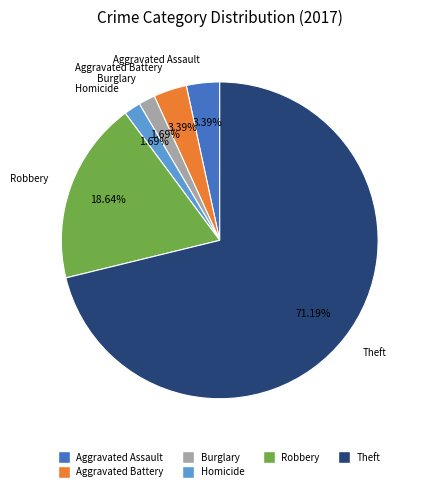

Is there a majority slice in this chart?

Yes